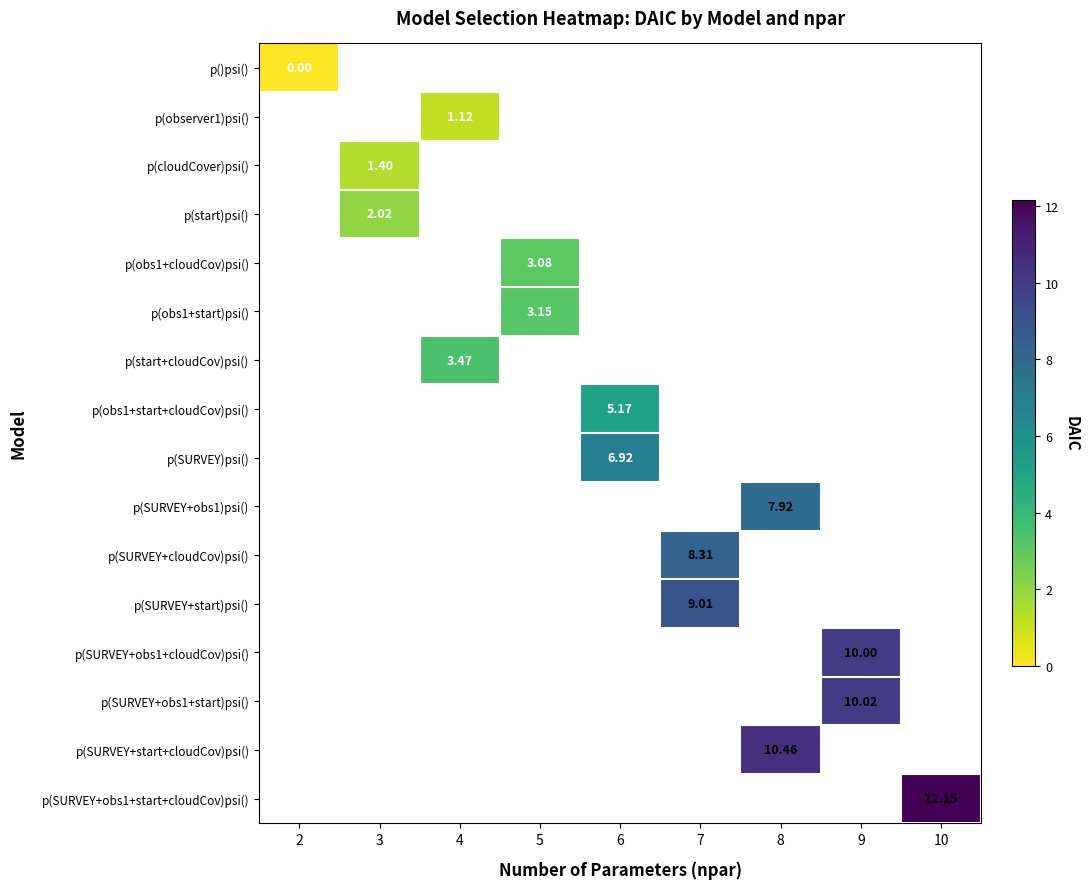

List the series in order of their overall mean, lowest first.

p()psi(), p(observer1)psi(), p(cloudCover)psi(), p(start)psi(), p(obs1+cloudCov)psi(), p(obs1+start)psi(), p(start+cloudCov)psi(), p(obs1+start+cloudCov)psi(), p(SURVEY)psi(), p(SURVEY+obs1)psi(), p(SURVEY+cloudCov)psi(), p(SURVEY+start)psi(), p(SURVEY+obs1+cloudCov)psi(), p(SURVEY+obs1+start)psi(), p(SURVEY+start+cloudCov)psi(), p(SURVEY+obs1+start+cloudCov)psi()